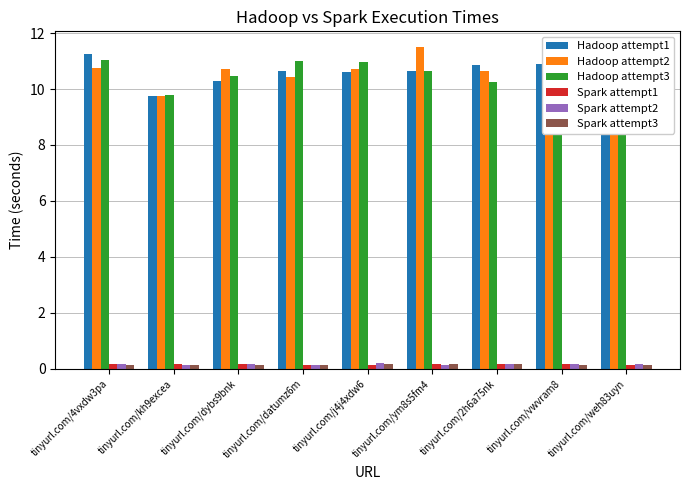

What is the difference between the maximum and minimum values in the Spark attempt2 series?

0.1